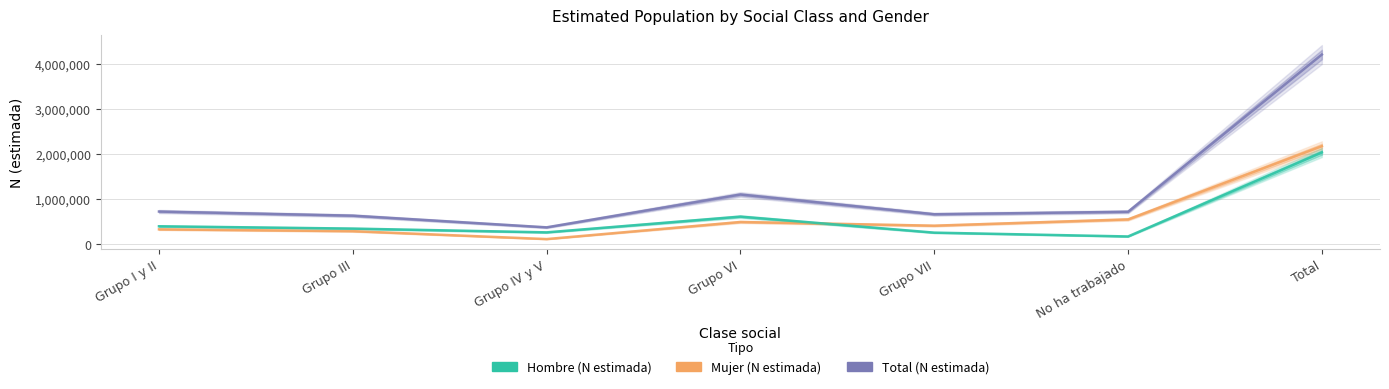

What is the spread (max minus min) of values at No ha trabajado?

548162